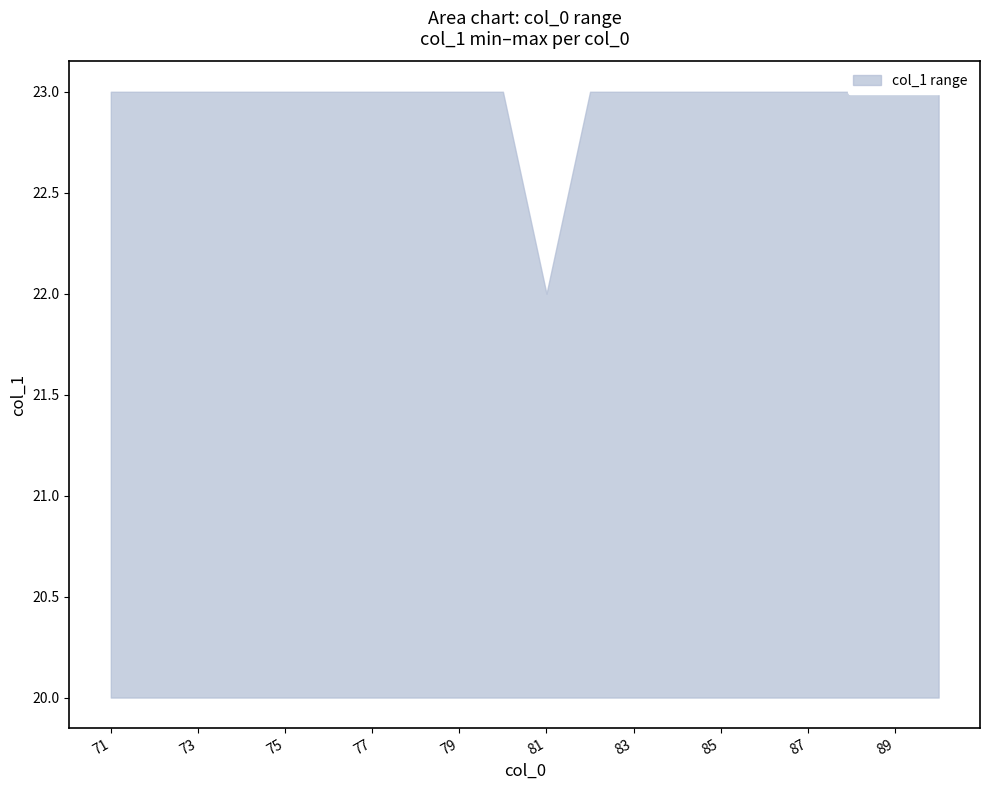

The value of lower at 77 is 11. True or false?

False